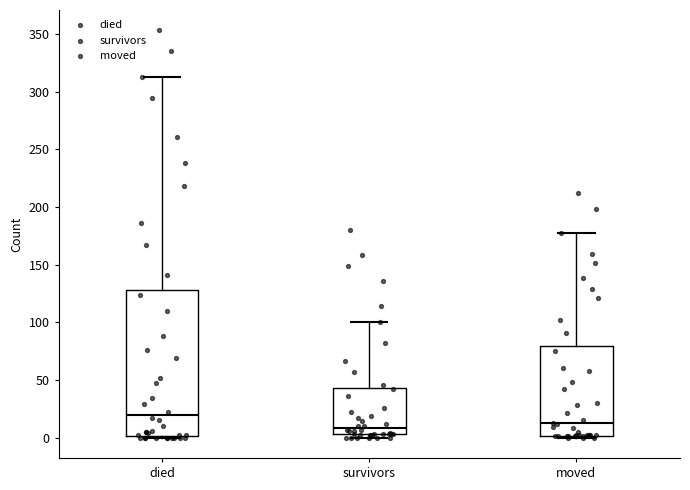

Reading left to right, transcribe this box plot: for each box, give where its median line is, the range the box spans, and where its two whiskers end, as read against the y-axis. The values are not printed on the chart, so give them approximately, as read against the axis.

died: median 20, box 0 to 130, whiskers 0 to 315
survivors: median 10, box 5 to 45, whiskers 0 to 100
moved: median 15, box 0 to 80, whiskers 0 (just below the box's lower edge) to 175